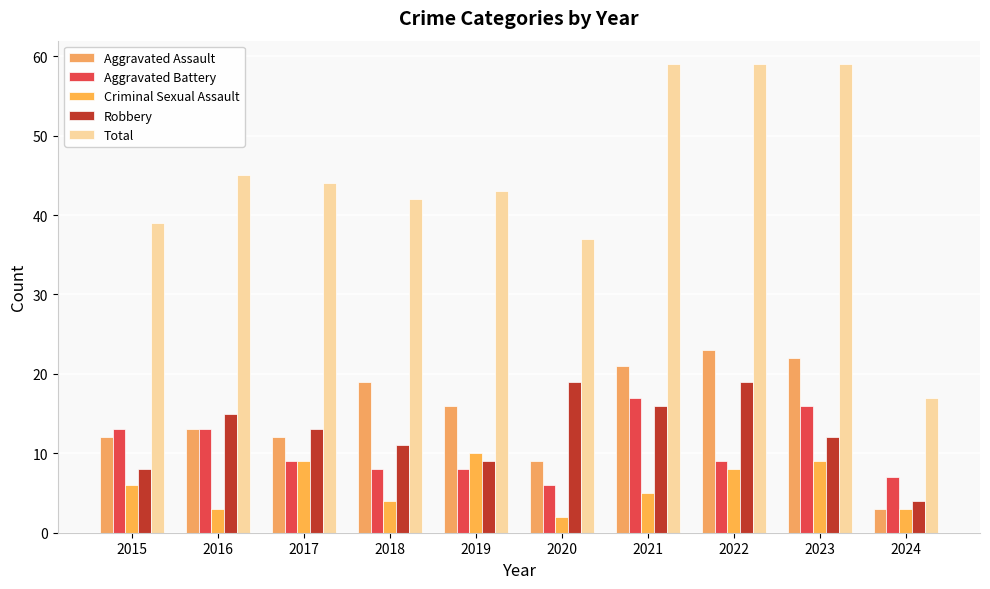

Which series has the largest total across all categories?

Total